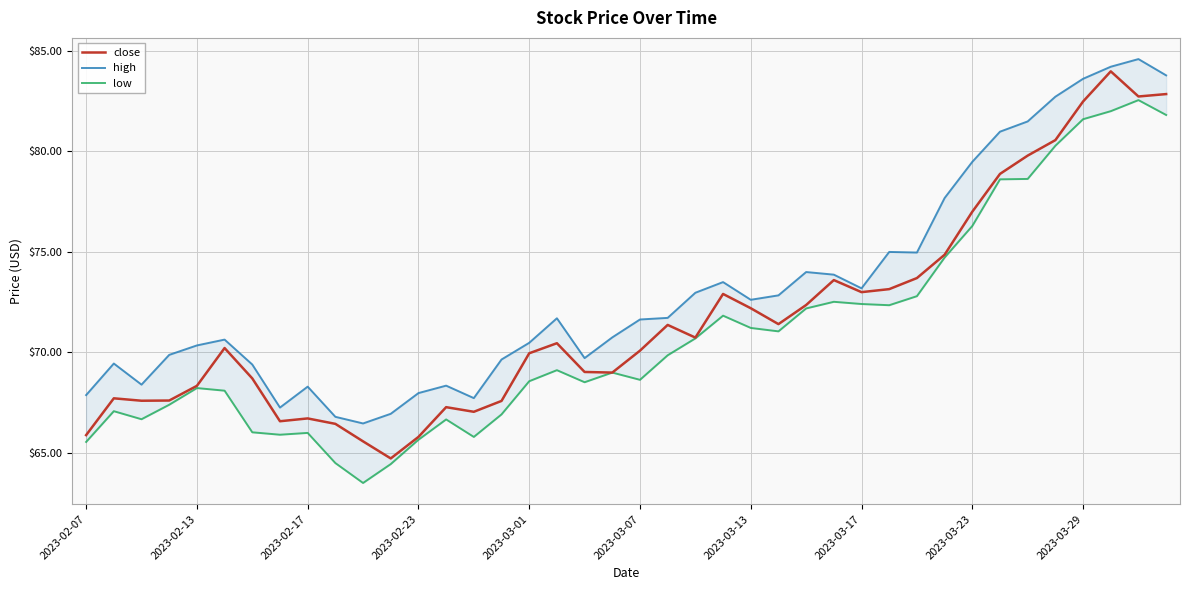

How many interior local valleys does the high series have?

8